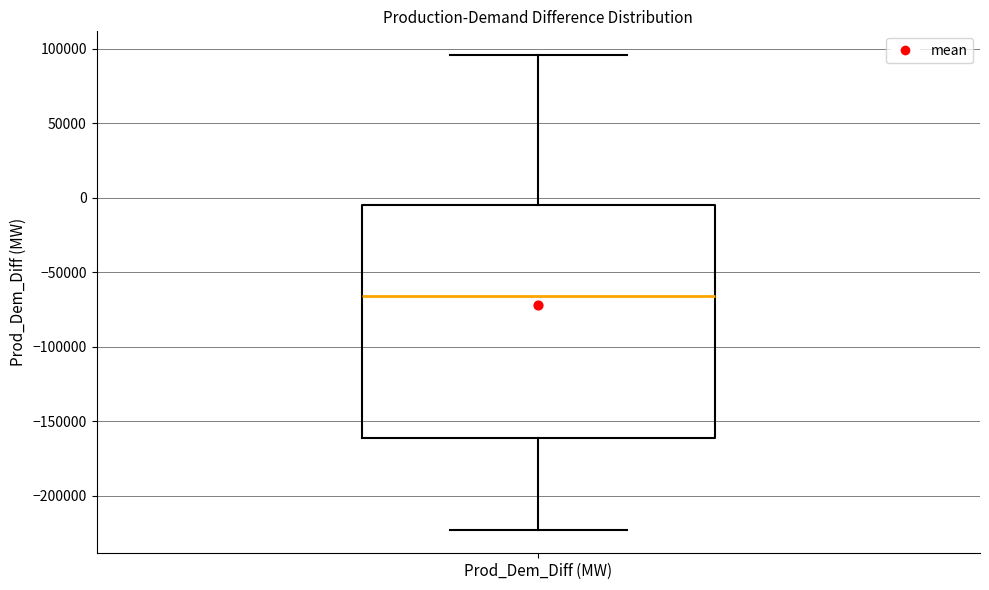

Transcribe this box plot: give where the median line is, the range the box spans, and where the two whiskers end, as read against the y-axis. The values are not printed on the chart, so give them approximately, as read against the axis.

median -65000, box -160000 to -5000, whiskers -225000 to 95000